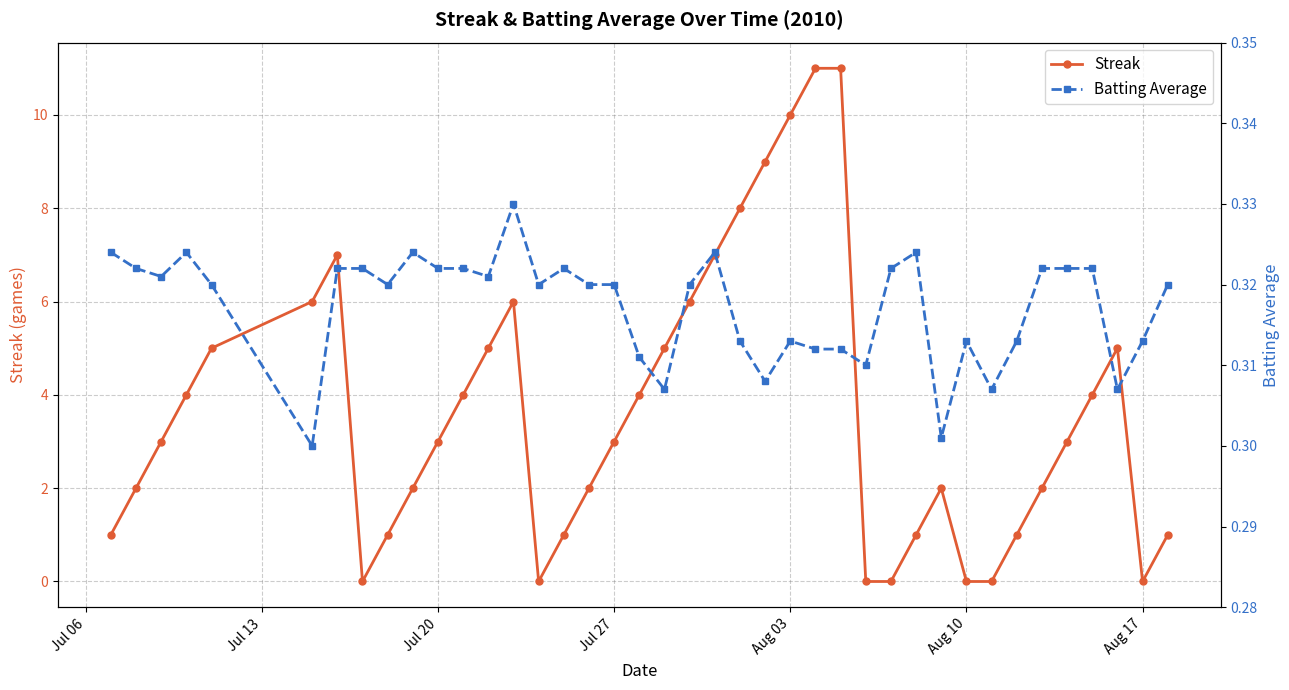

Is it true that Streak equals 2 at Jul 27?

False